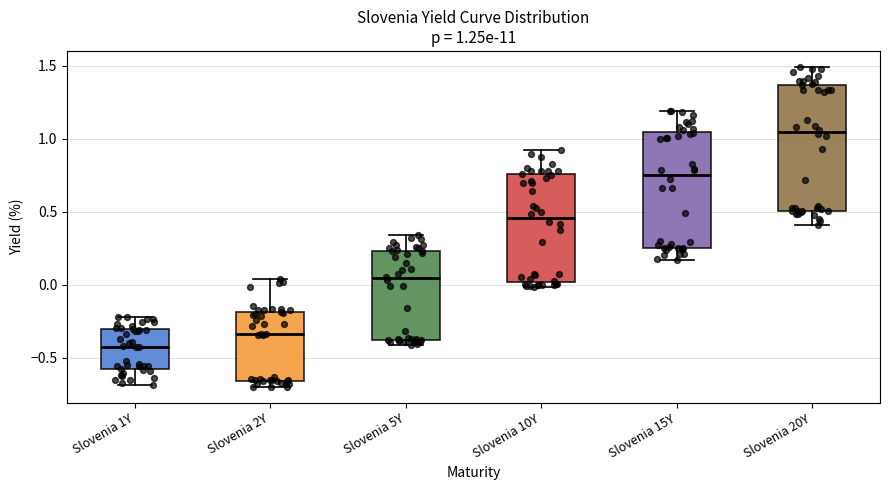

Which box has the highest median line?

Slovenia 20Y